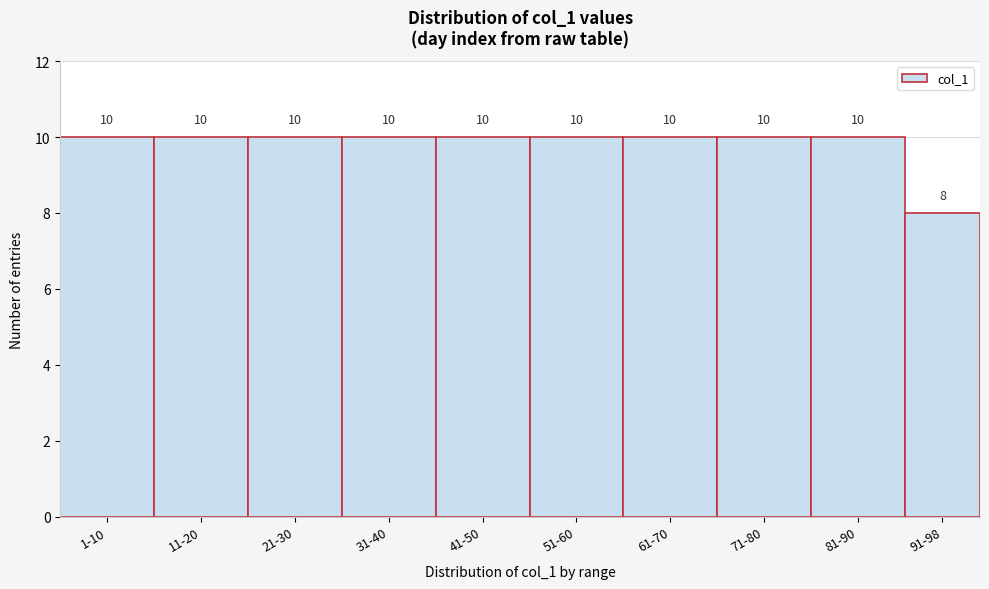

Reading right to left, transcribe all the data shown in this chart.

8	10	10	10	10	10	10	10	10	10